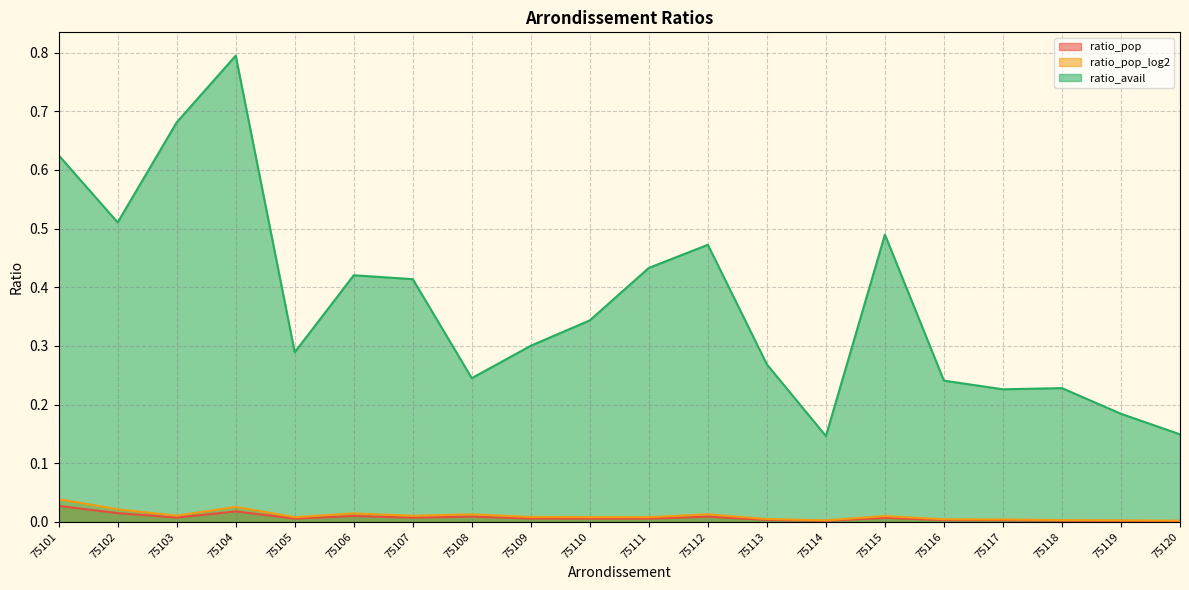

How many lines are shown in the chart?

3